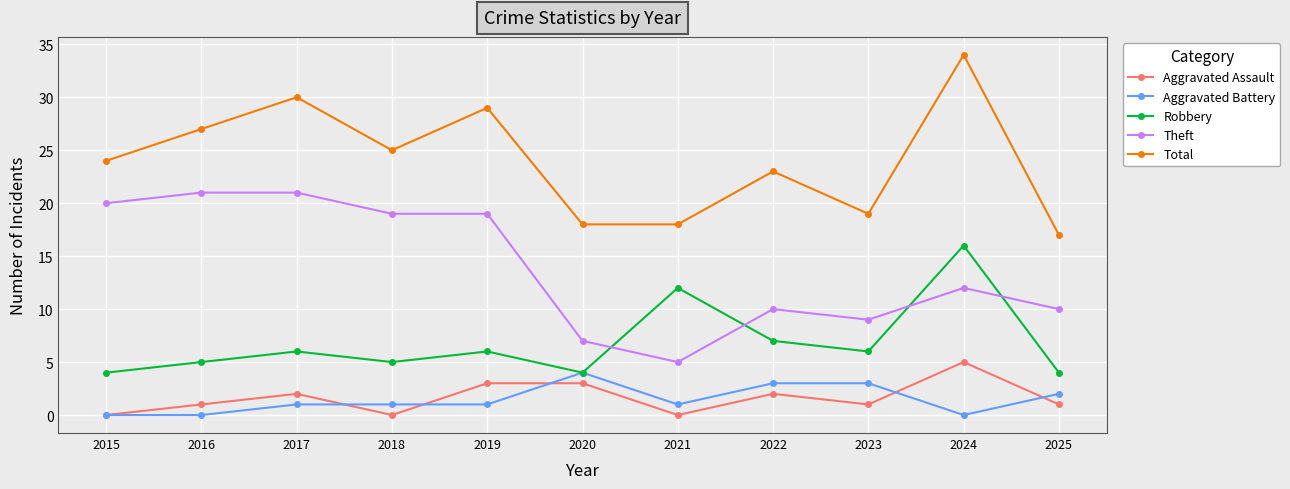

What is the greatest value displayed?

34